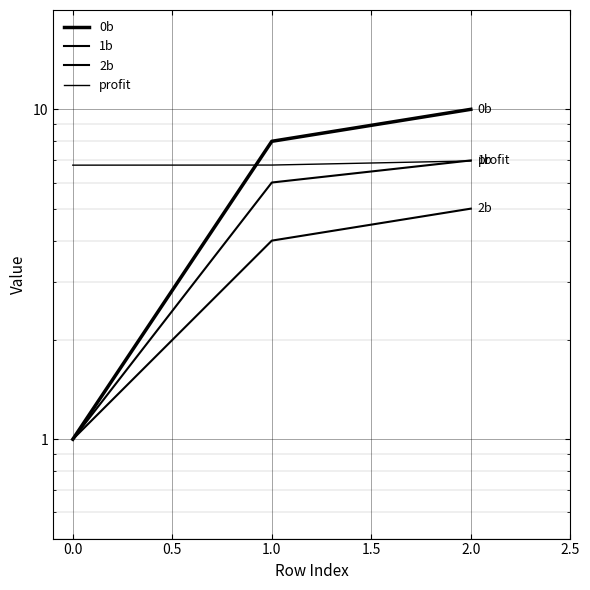

What is the maximum value shown in the chart?

10.0